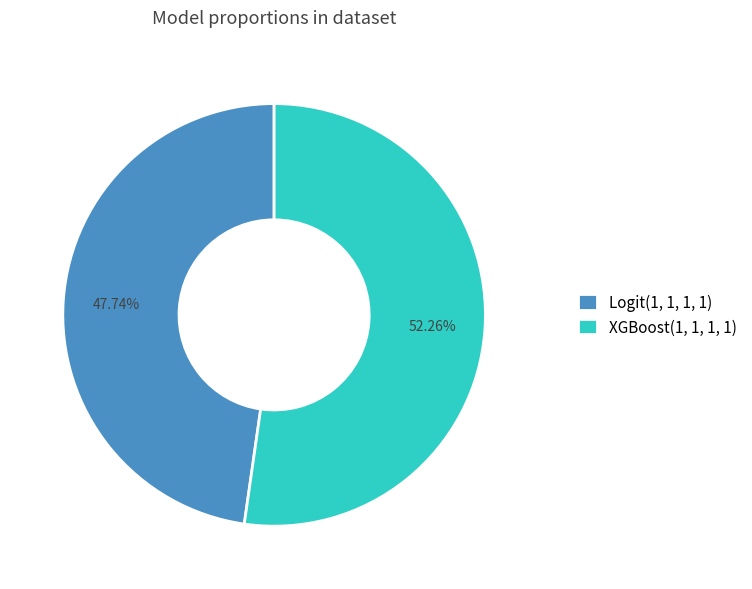

The Logit(1, 1, 1, 1) slice represents 48% of the pie. True or false?

True